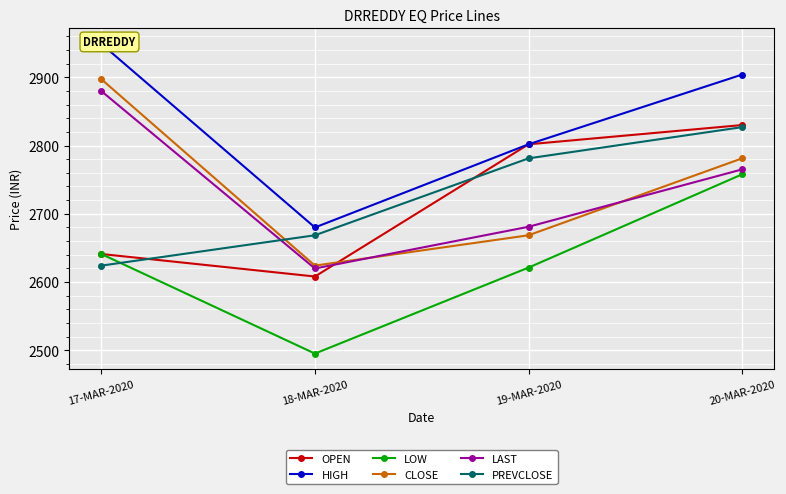

True or false: LAST and HIGH intersect in this chart.

False